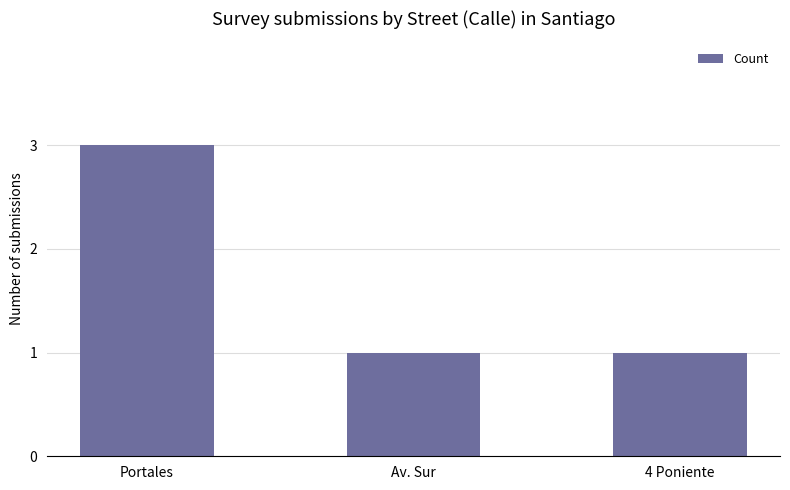

Is it true that the value at Portales is 4?

False